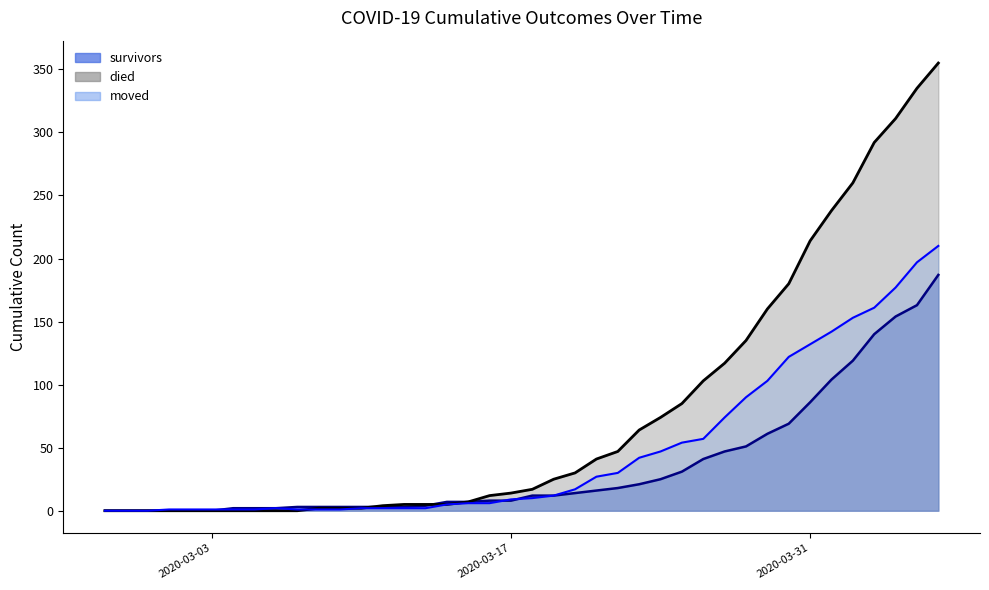

What is the difference between the maximum and minimum values in the died series?

355